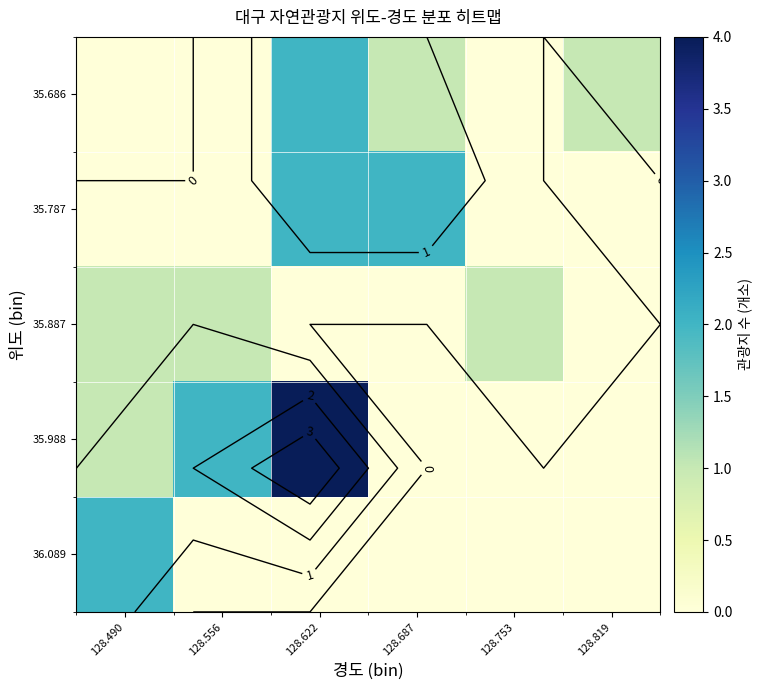

How many data points in 36.089 are above 0?

1